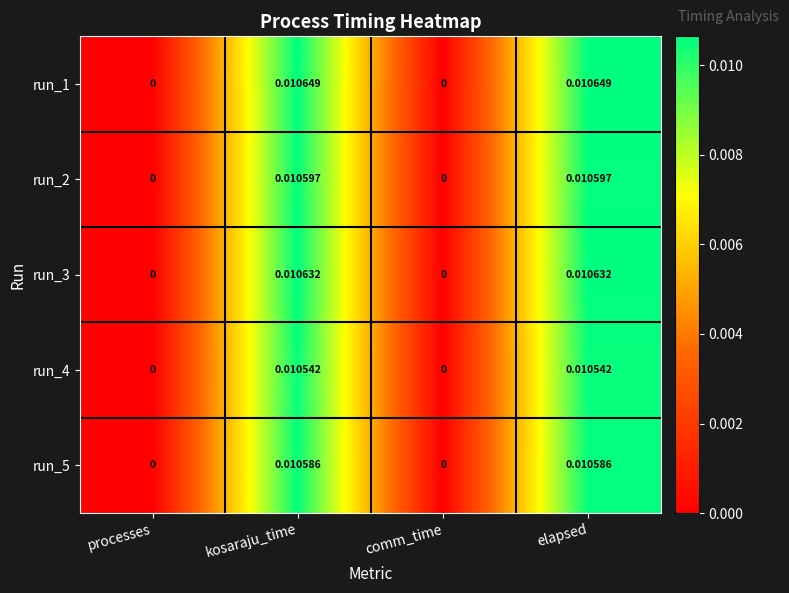

Is the value of run_5 at kosaraju_time greater than the value of run_4 at kosaraju_time?

Yes